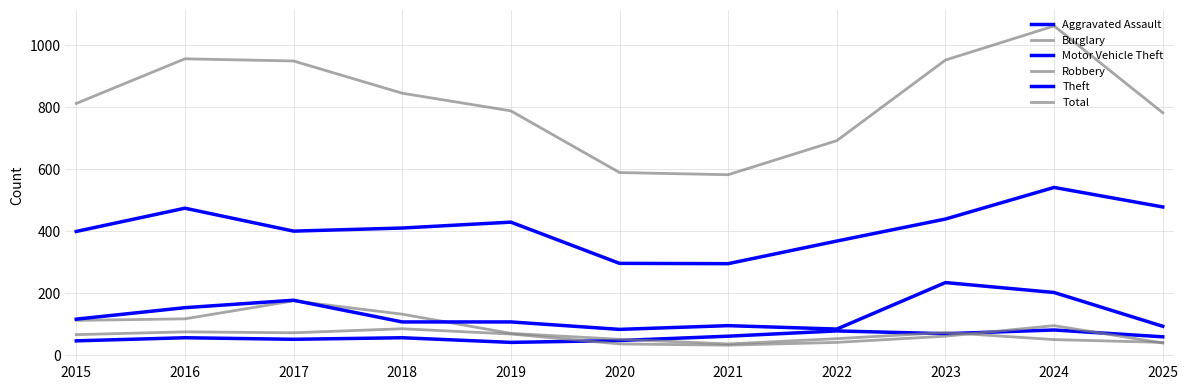

List the labels in order of Motor Vehicle Theft value, smallest first.

2020, 2022, 2025, 2021, 2018, 2019, 2015, 2016, 2017, 2024, 2023